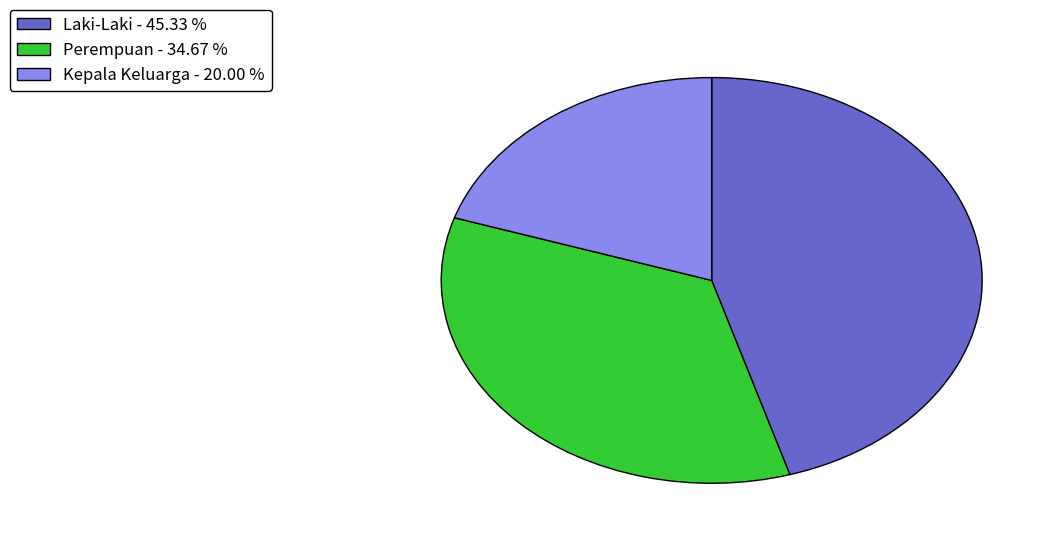

True or false: Perempuan accounts for 40% of the total.

False